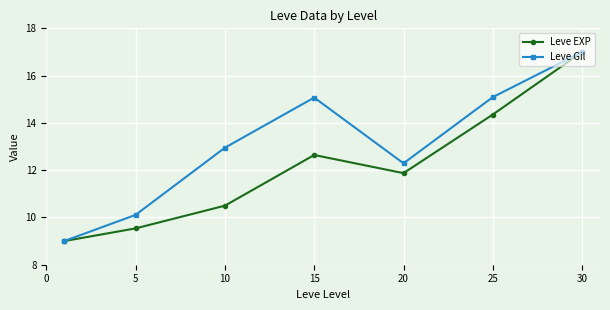

How many lines are shown in the chart?

2